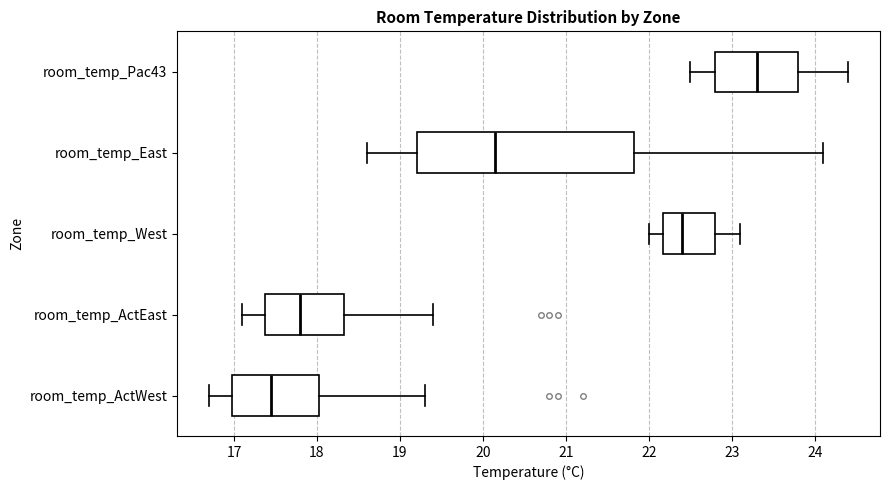

Comparing the boxes themselves (not the whiskers), which one is the widest?

room_temp_East